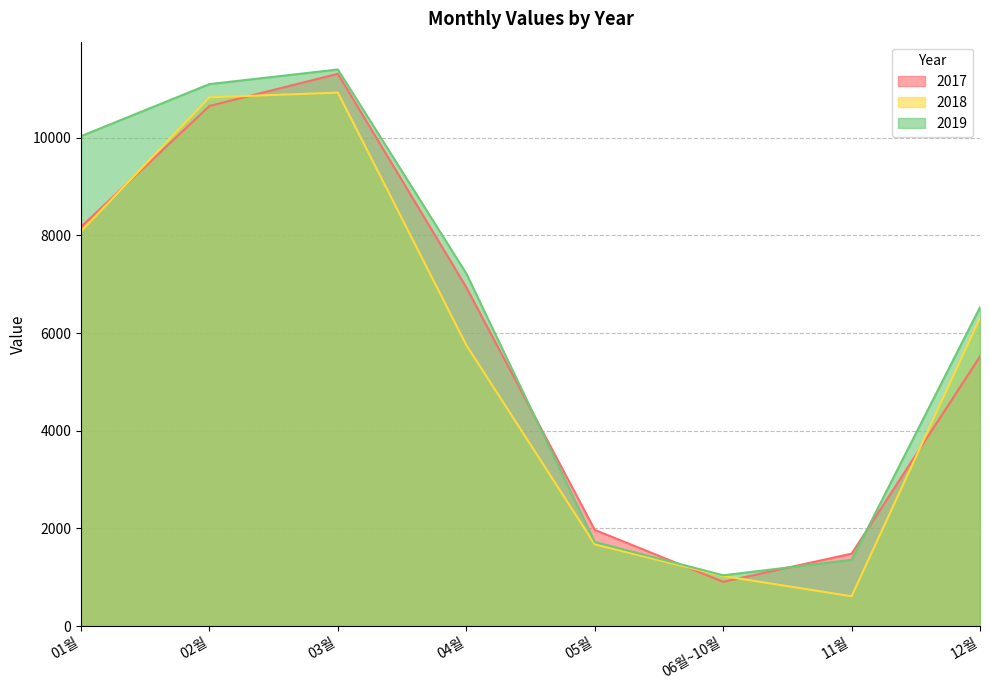

In 2018, how many points are higher than both neighbors (excluding endpoints)?

1